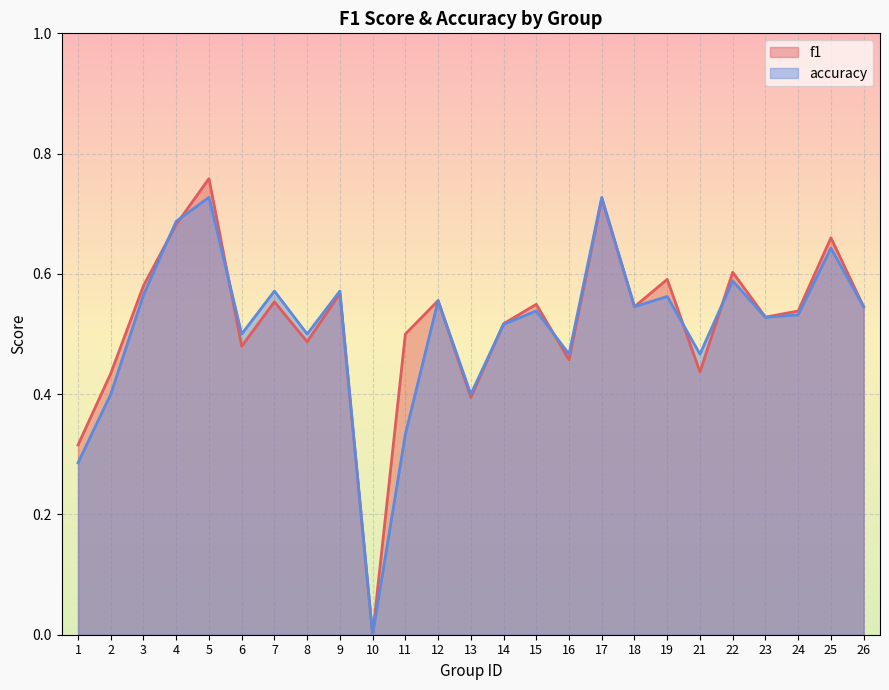

What is the maximum value shown in the chart?

0.8